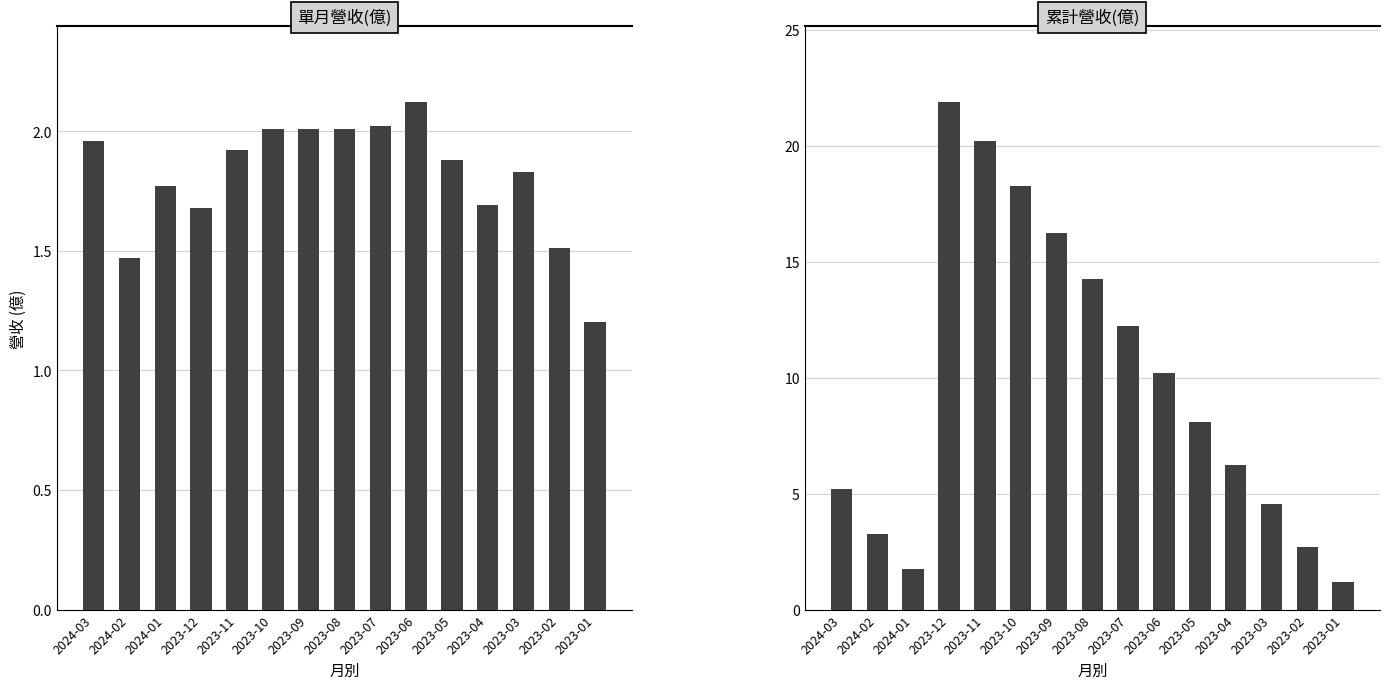

What is the difference between the second highest and second lowest values in the 累計營收(億) series?

18.4